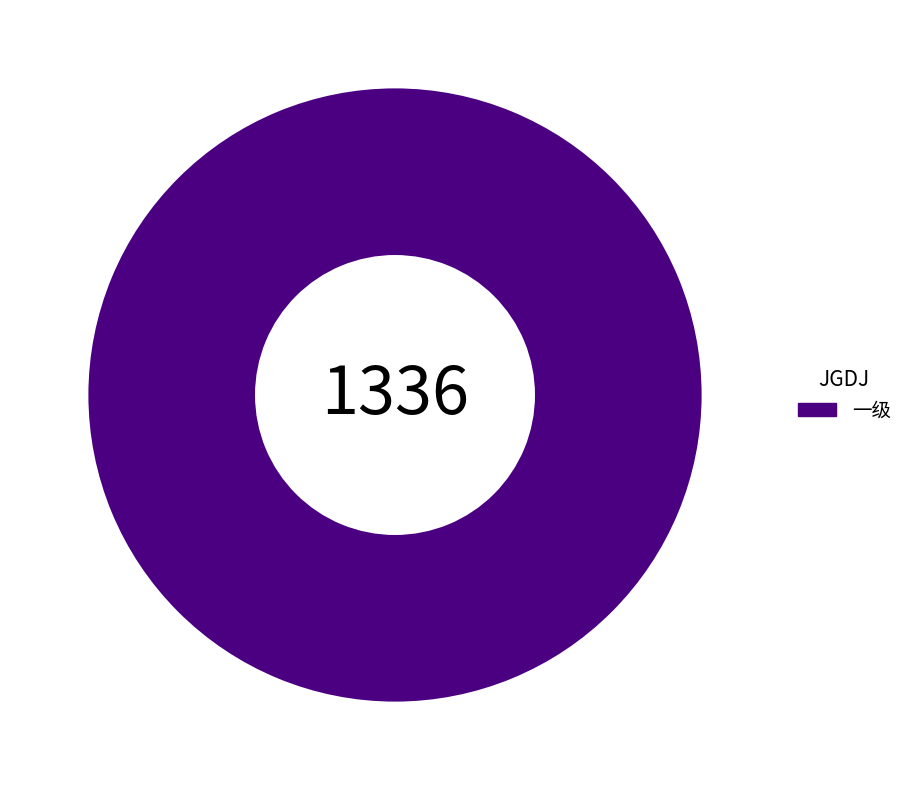

The 一级 slice represents 100% of the pie. True or false?

True